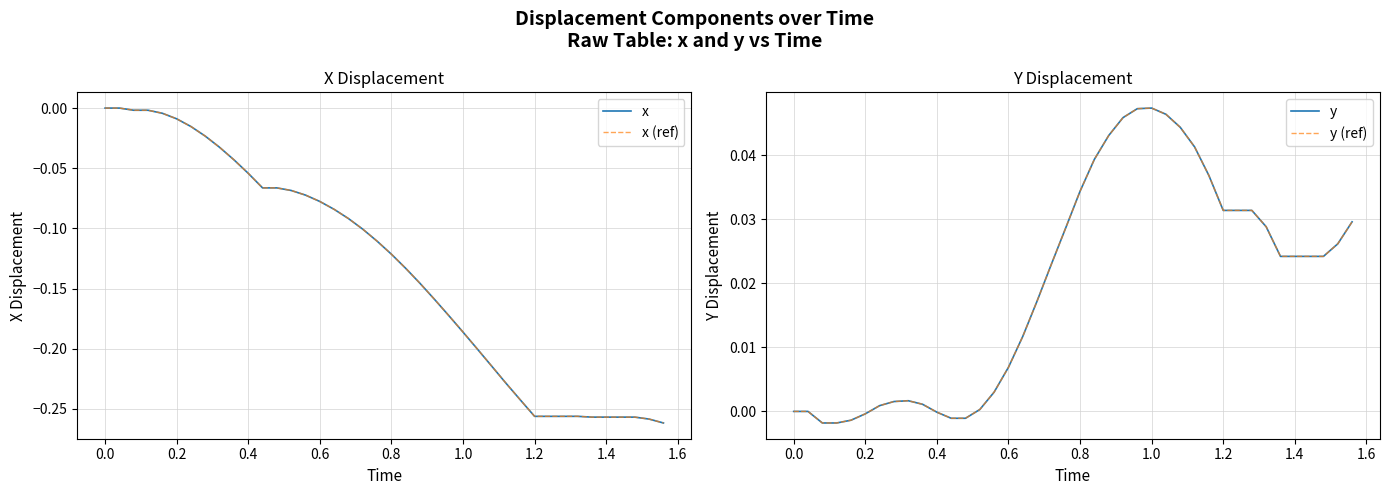

Is this an area chart (filled region under the line)?

No